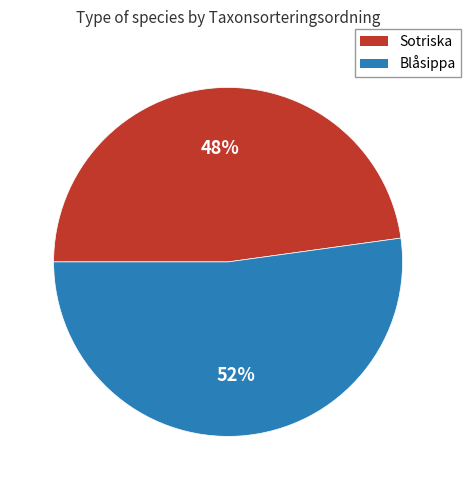

What is the largest slice in the pie chart?

Blåsippa